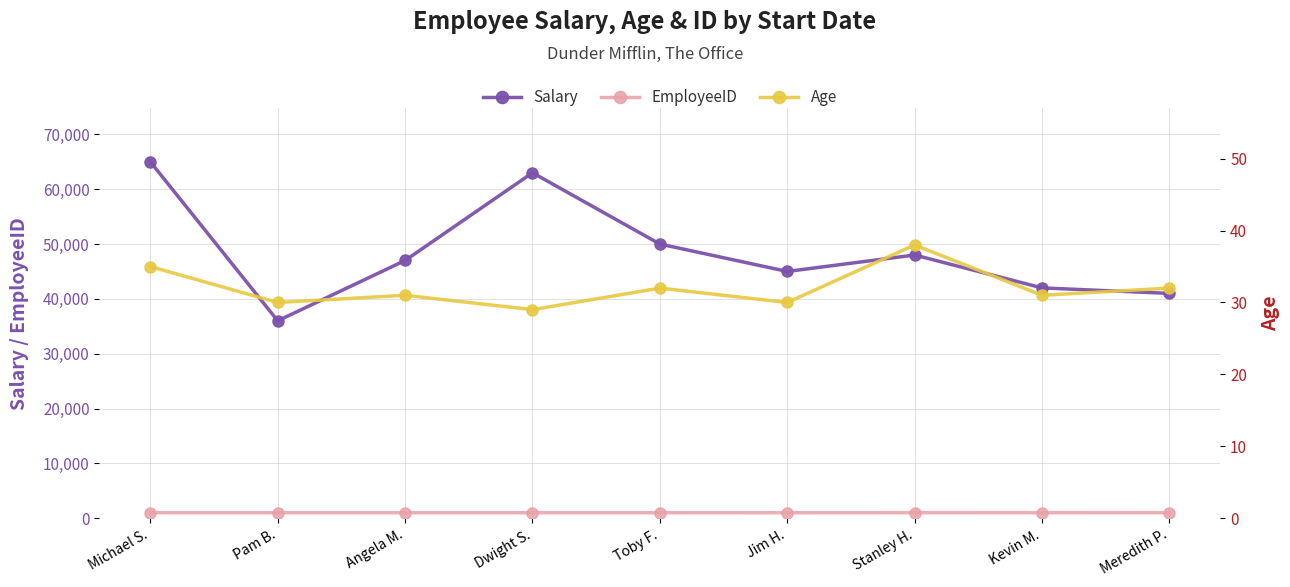

Is this an area chart (filled region under the line)?

No